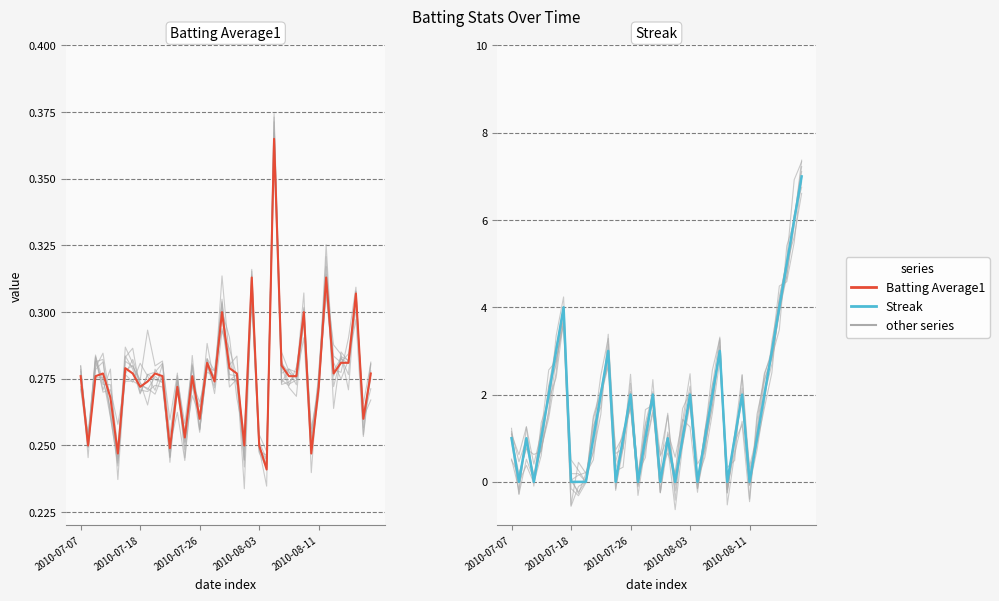

At which label does Streak first exceed 1?

5